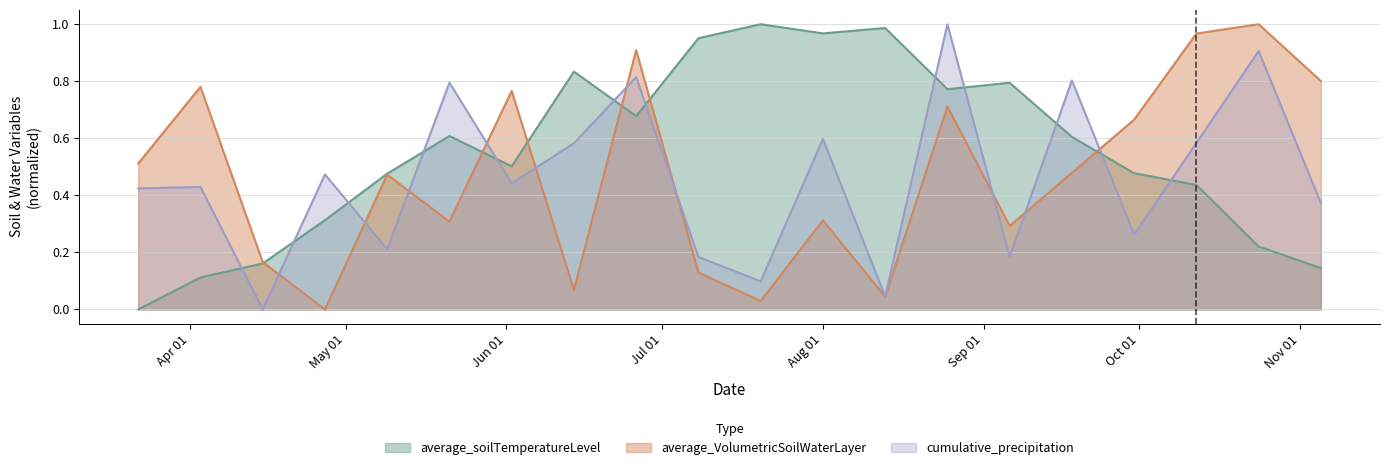

Between which two adjacent categories do average_VolumetricSoilWaterLayer and average_soilTemperatureLevel first intersect?

2015/4/15 and 2015/4/27